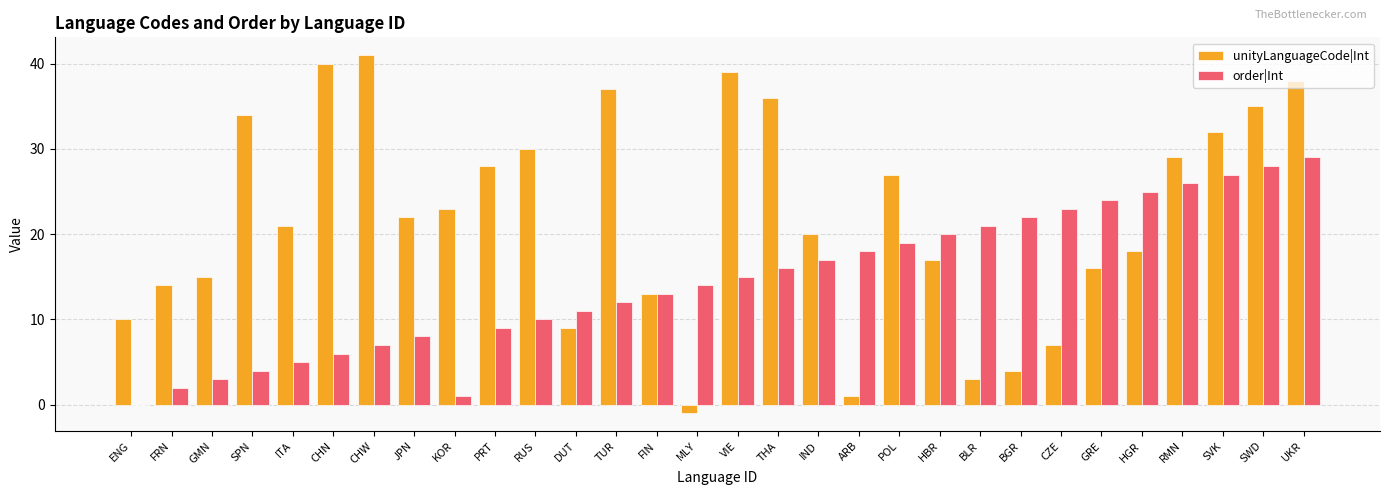

What is the total value across all series at TUR?

49